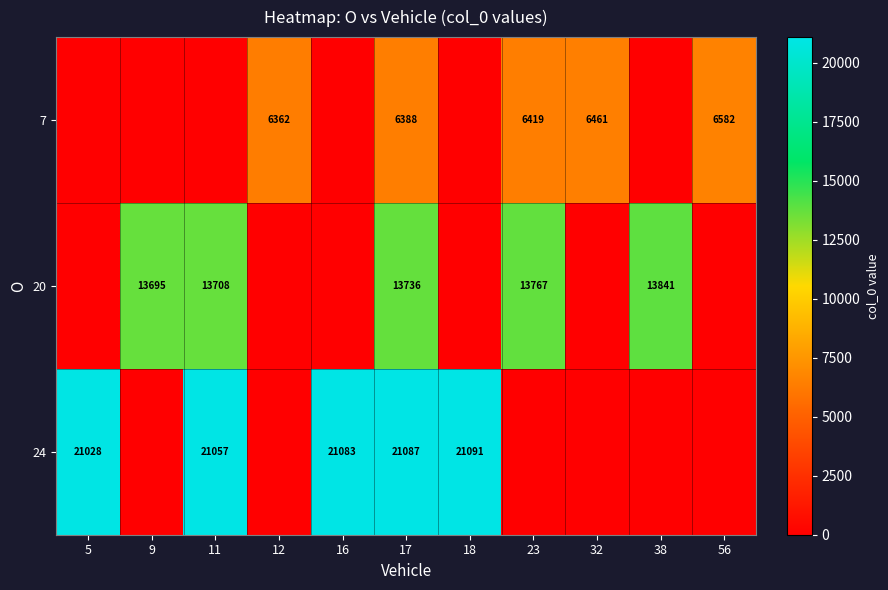

The value of 7 at 56 is 6582. True or false?

True